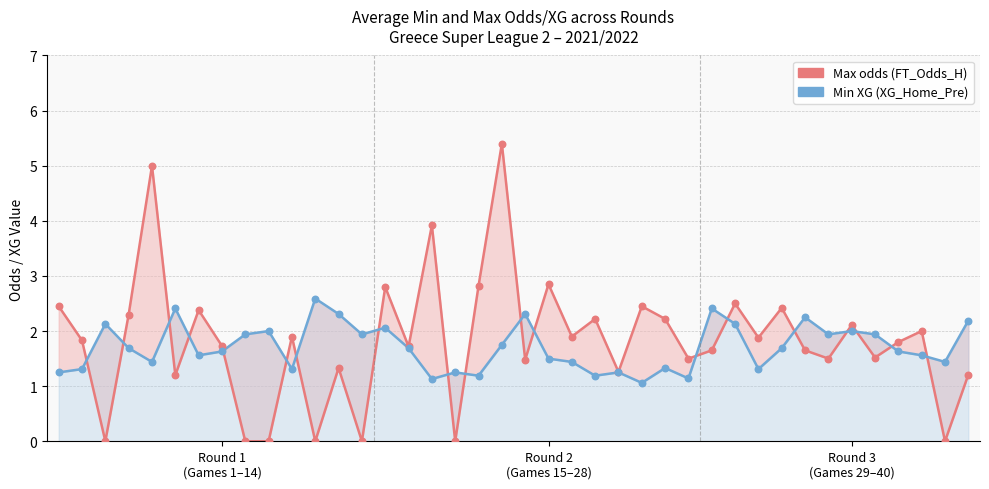

What is the total value across all series at 22?

3.3